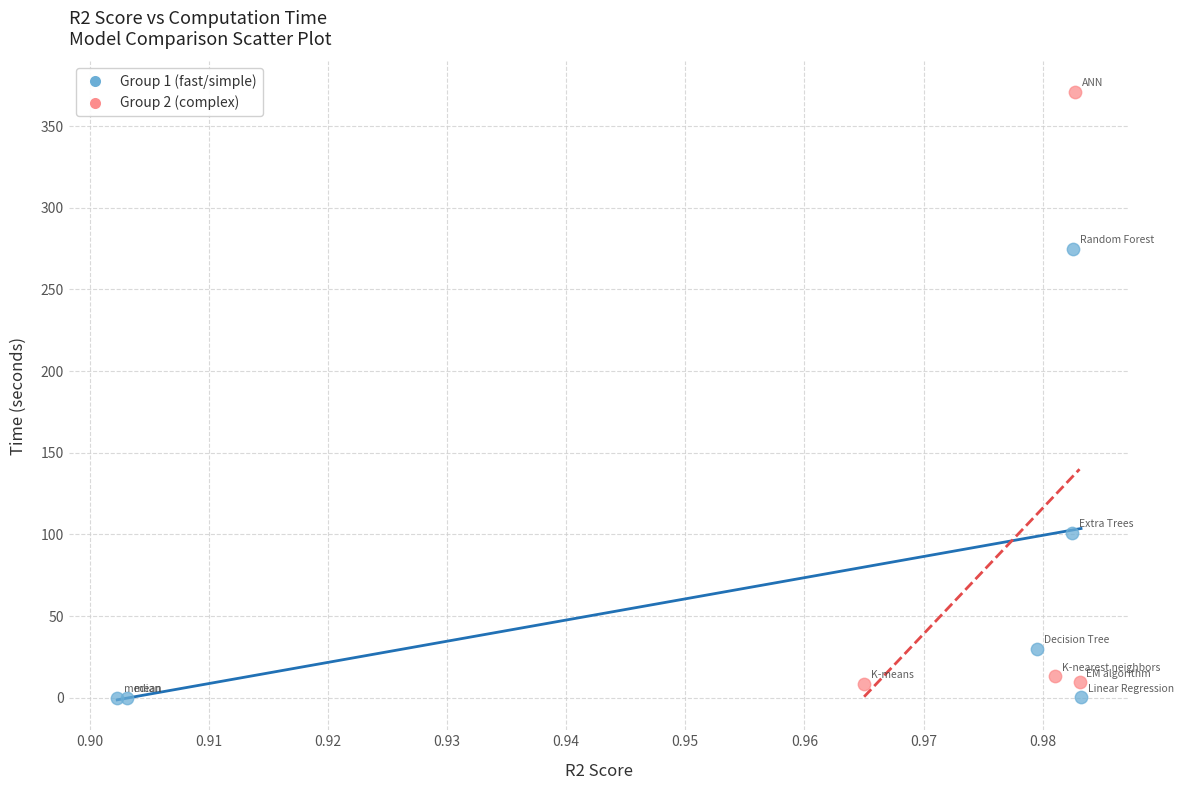

What are all the series names shown in the legend?

Group 1 (fast/simple), Group 2 (complex)